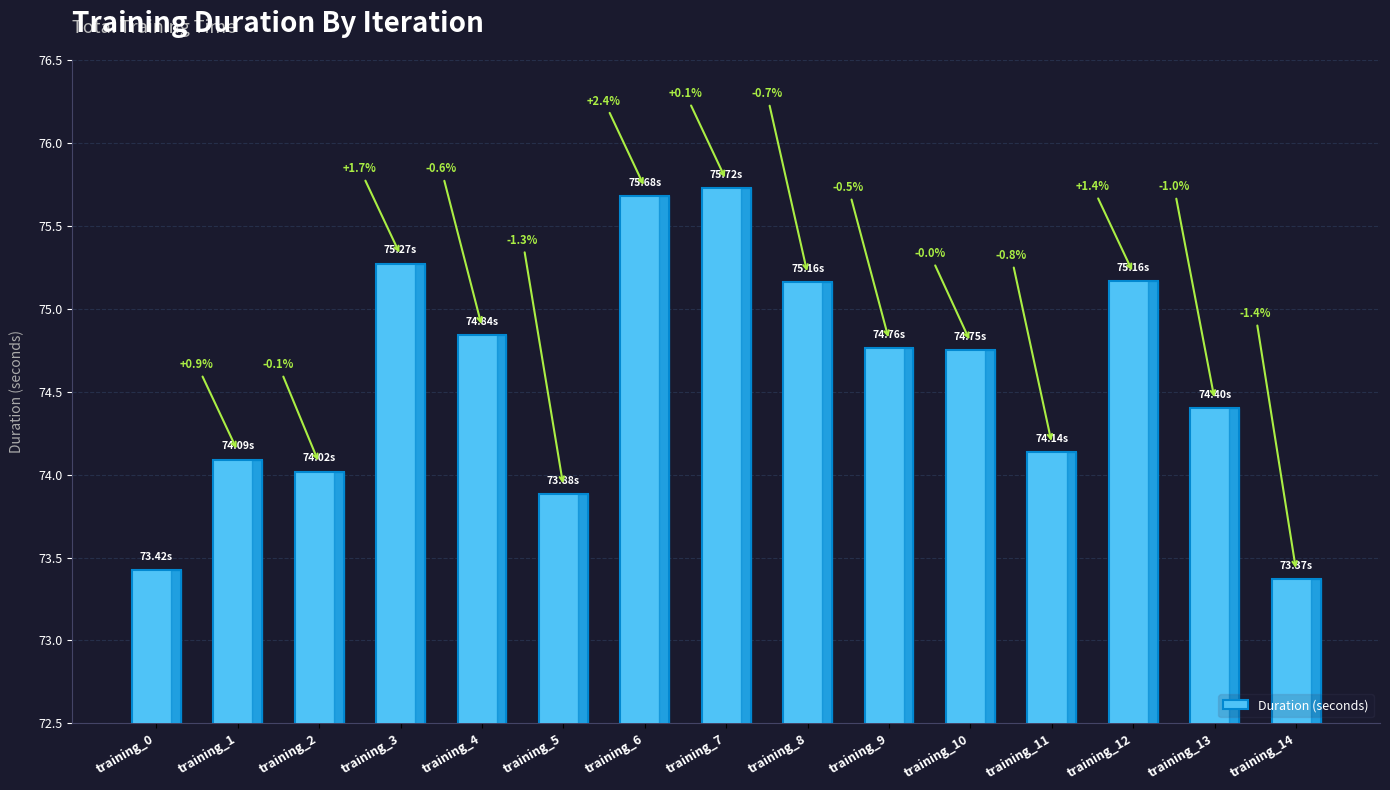

What is the smallest value displayed?

73.4